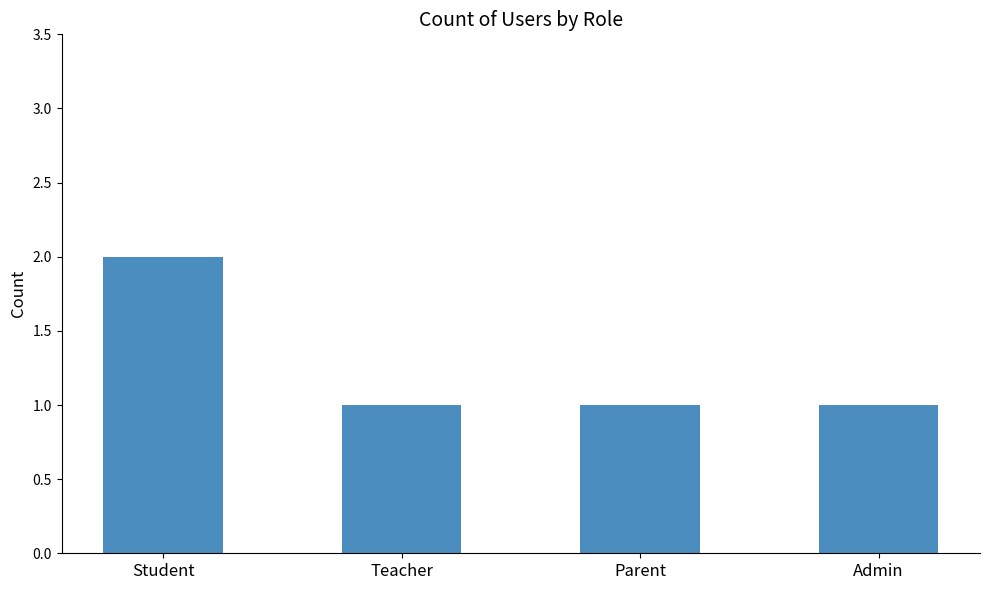

Reading left to right, extract all data points from this chart.

Student=2	Teacher=1	Parent=1	Admin=1